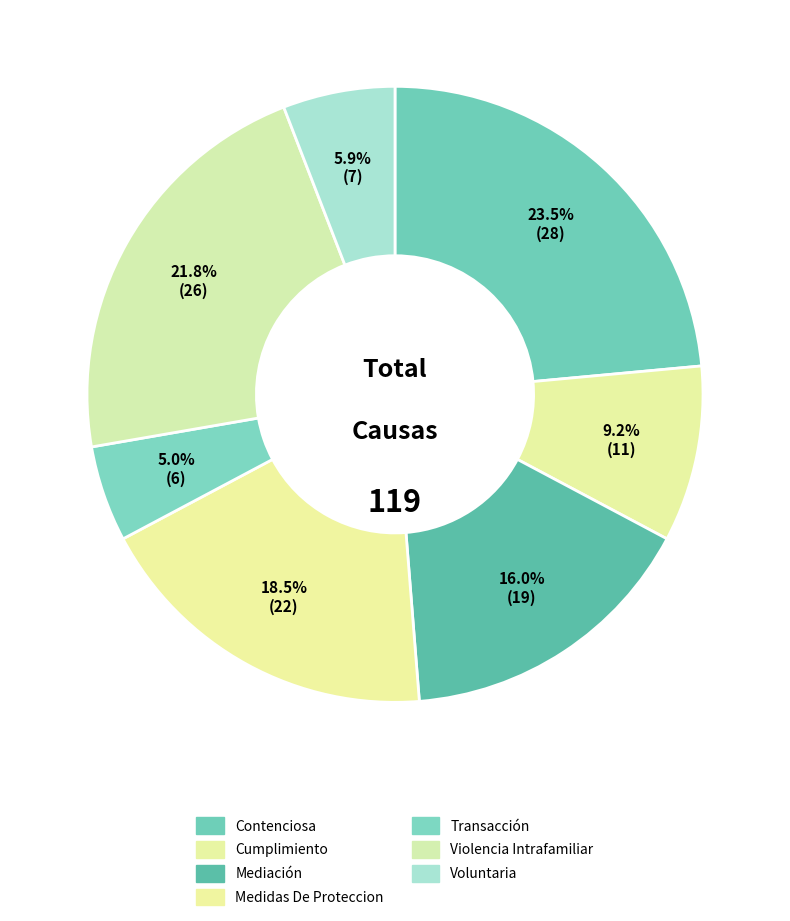

True or false: Cumplimiento accounts for 9% of the total.

True